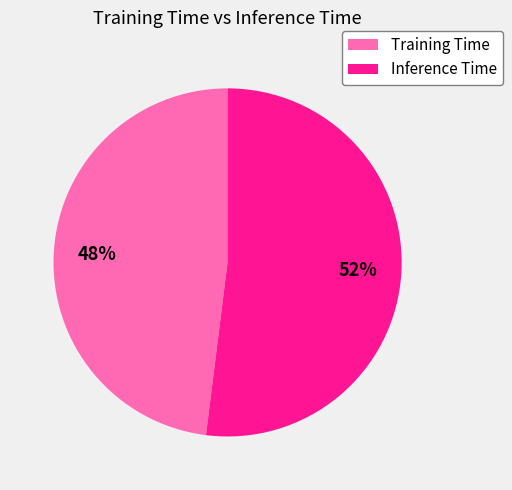

How many slices are in this pie chart?

2